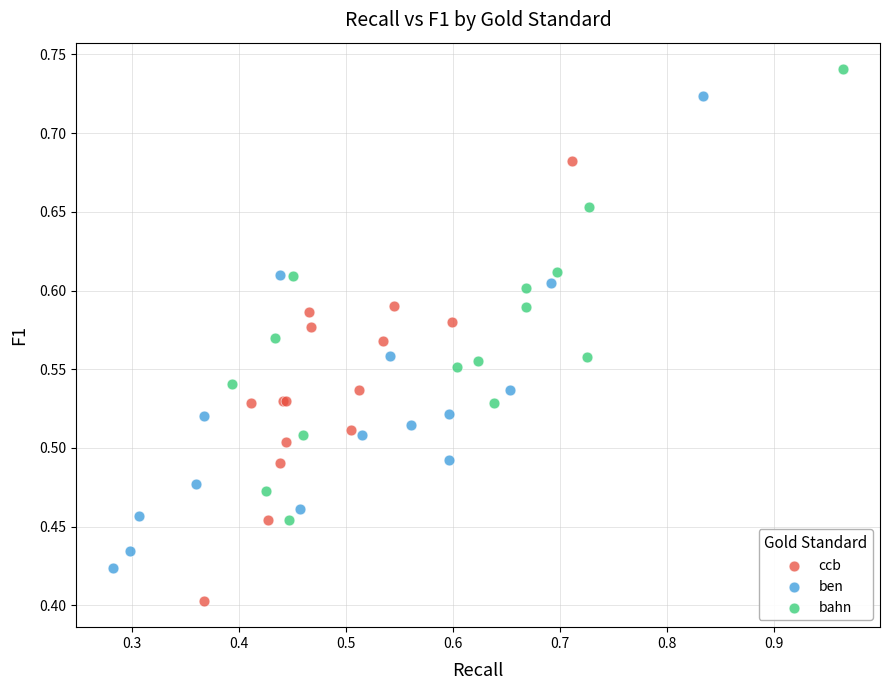

Which series reaches the maximum Y coordinate?

bahn